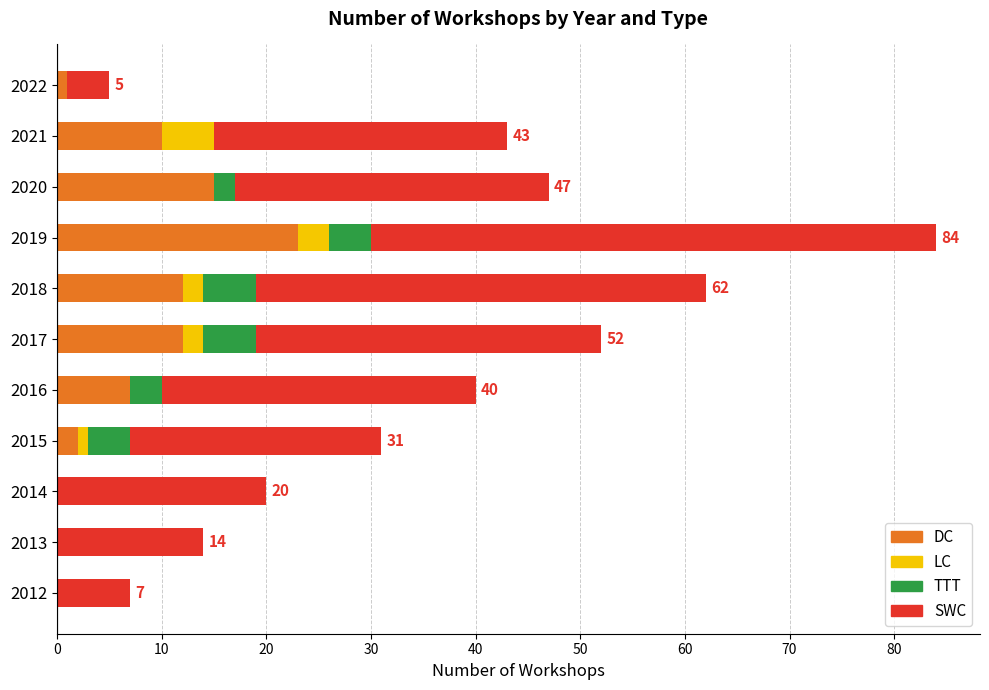

What is the total value across all series at 2019?

84